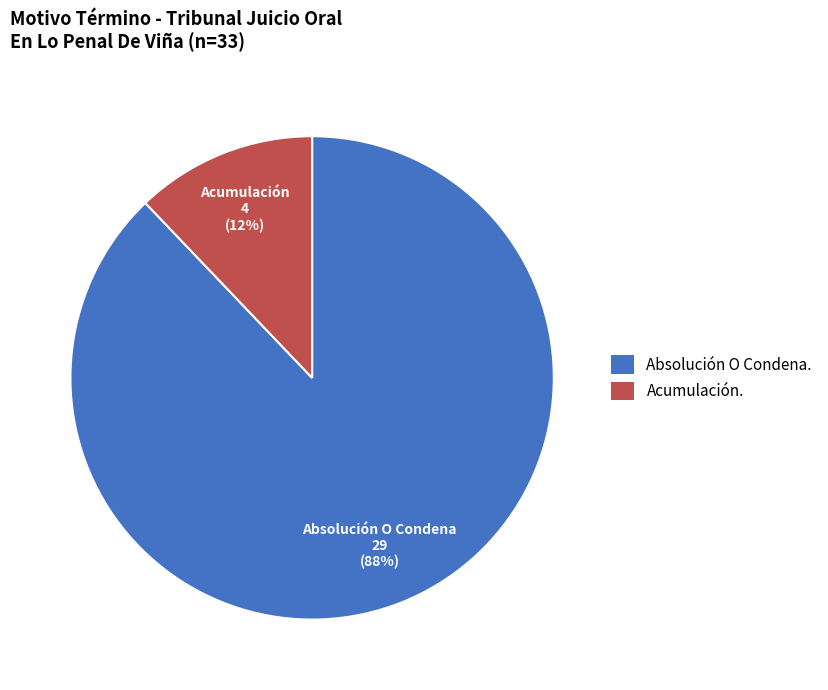

The Acumulación. slice represents 6% of the pie. True or false?

False